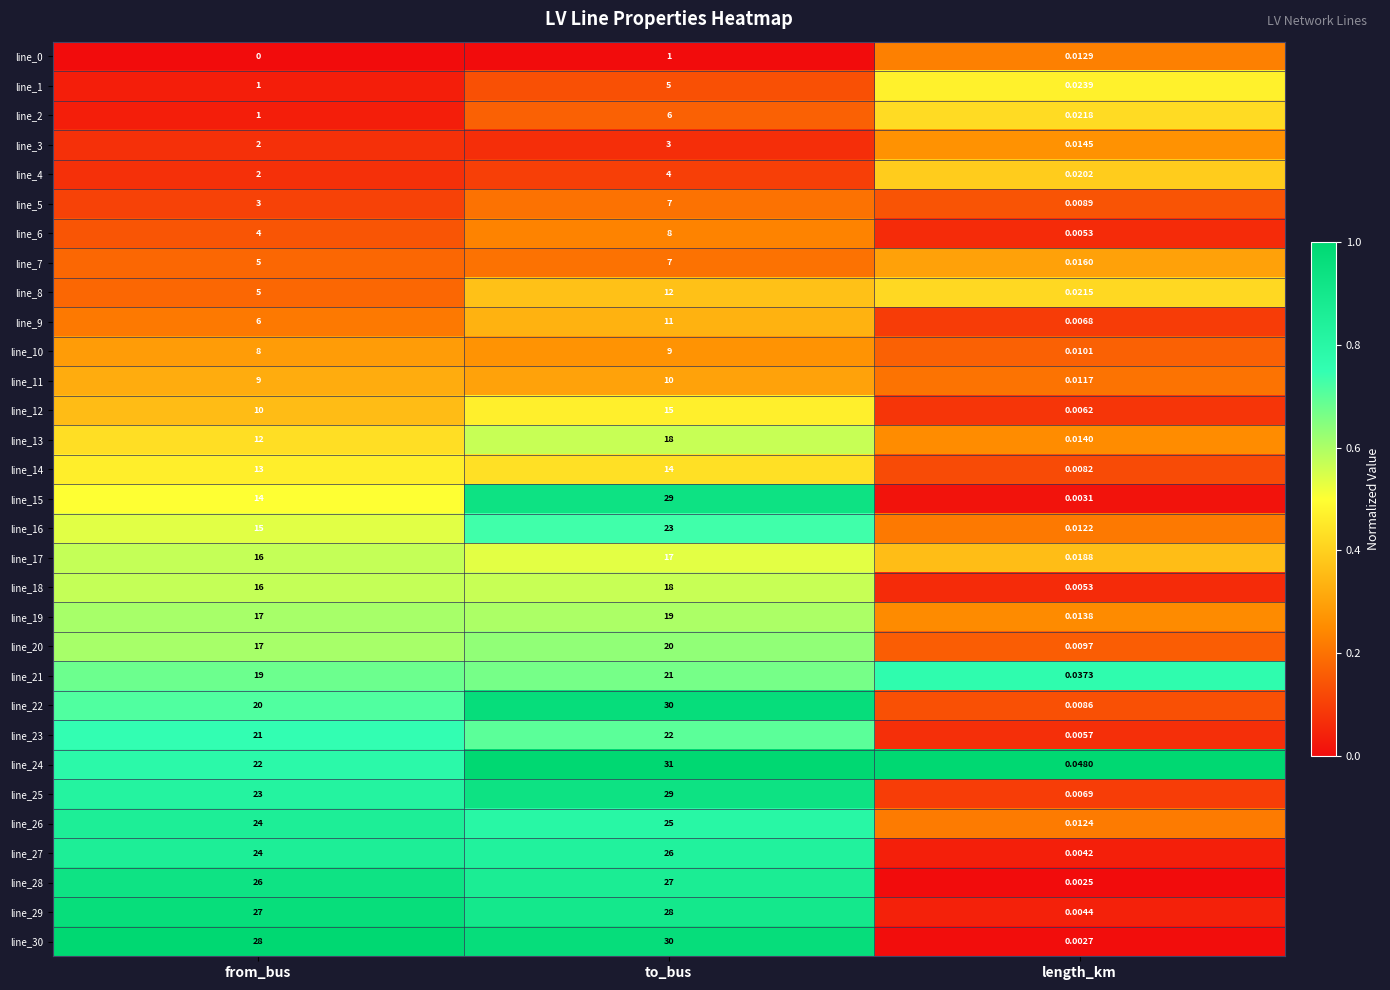

At which category does the chart reach its peak across all series?

to_bus